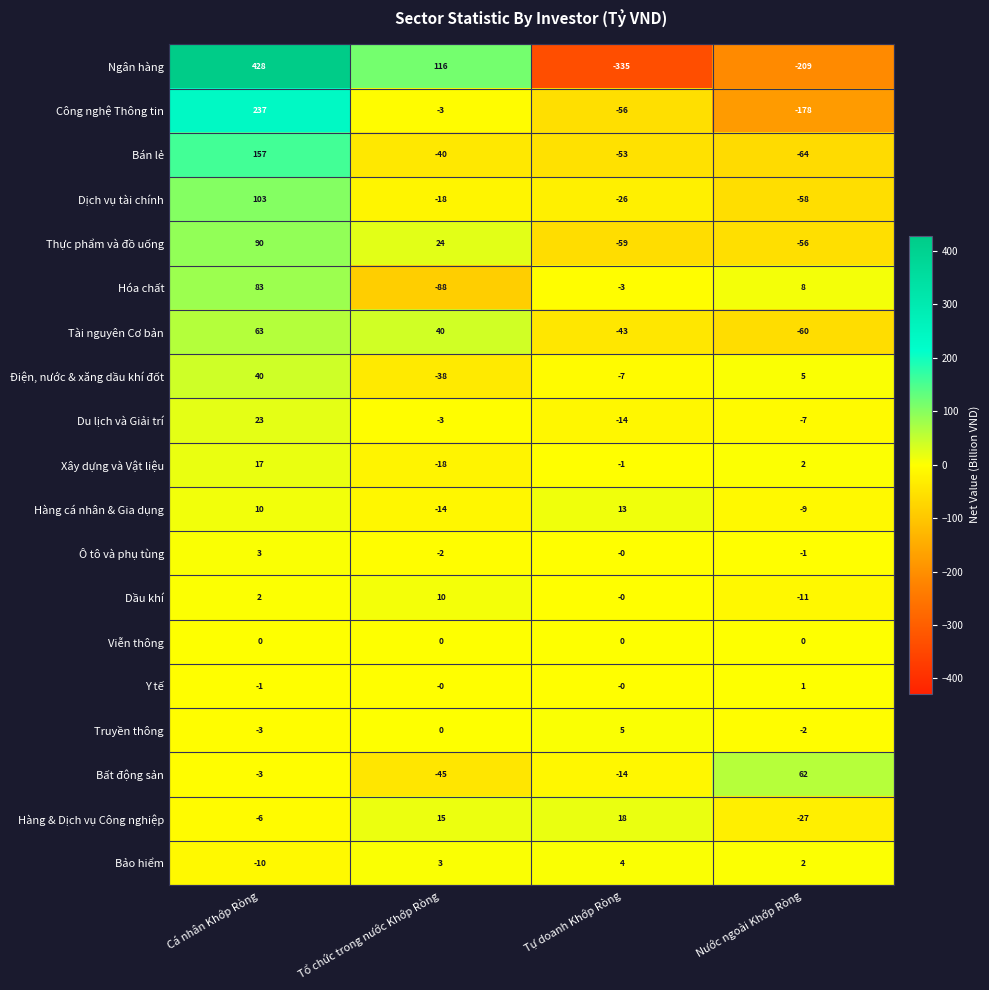

What is the total value across all series at Cá nhân Khớp Ròng?

1233